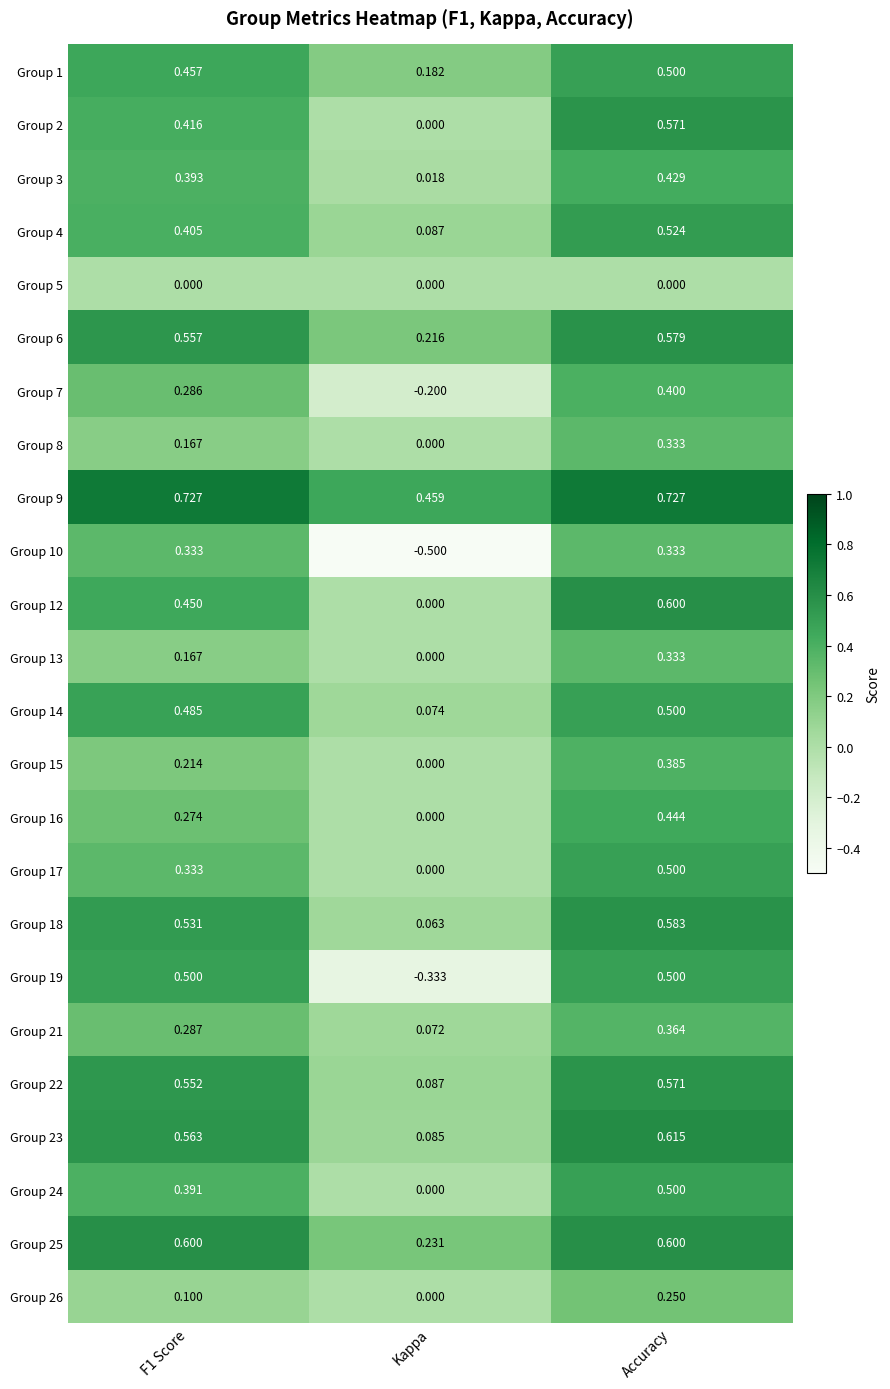

Where is Group 25 nearest to the value 0?

Kappa